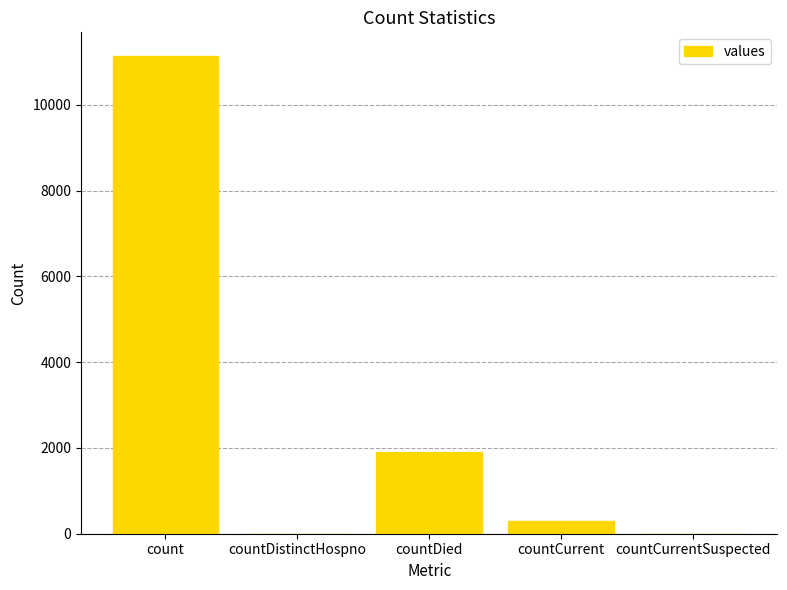

True or false: the data shows 6827 at countDistinctHospno.

False